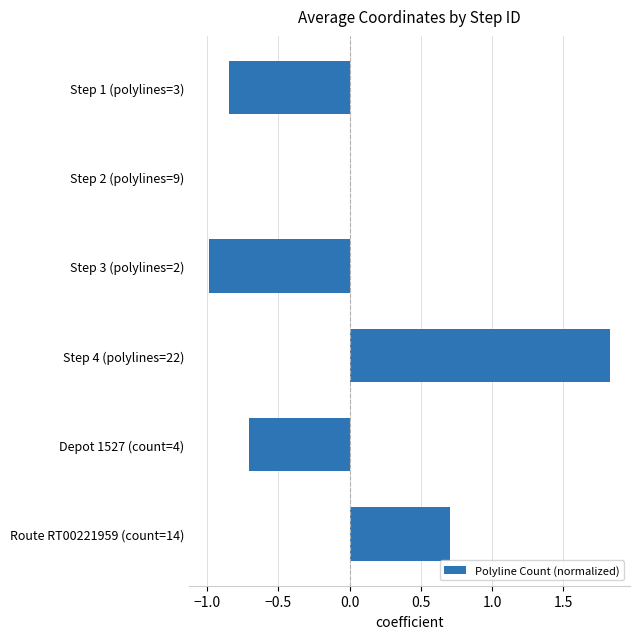

Count the values in the range 0 to 1.

2